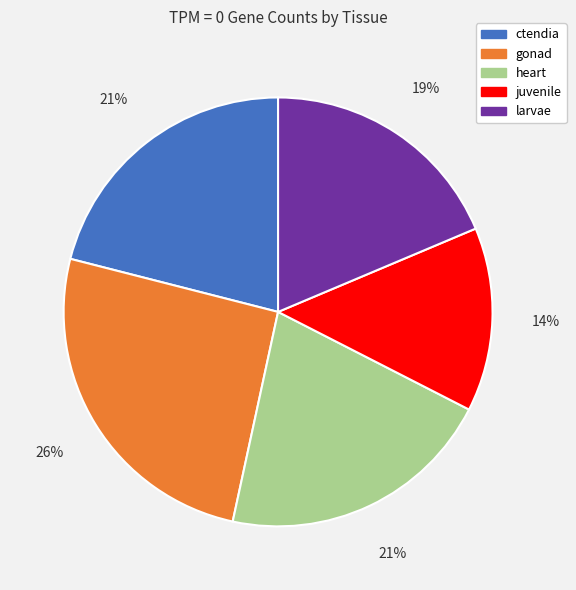

Is it true that juvenile is 29% of the pie?

False